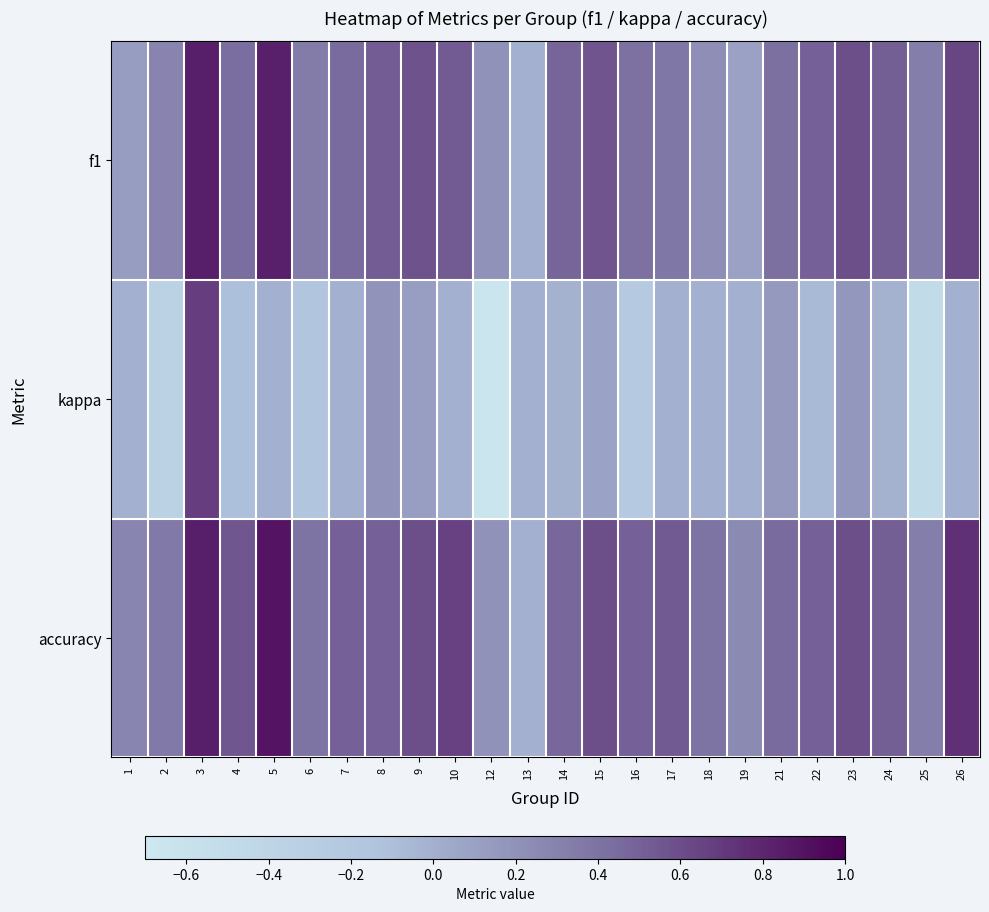

Between 5 and 13, which series saw the biggest shift?

accuracy